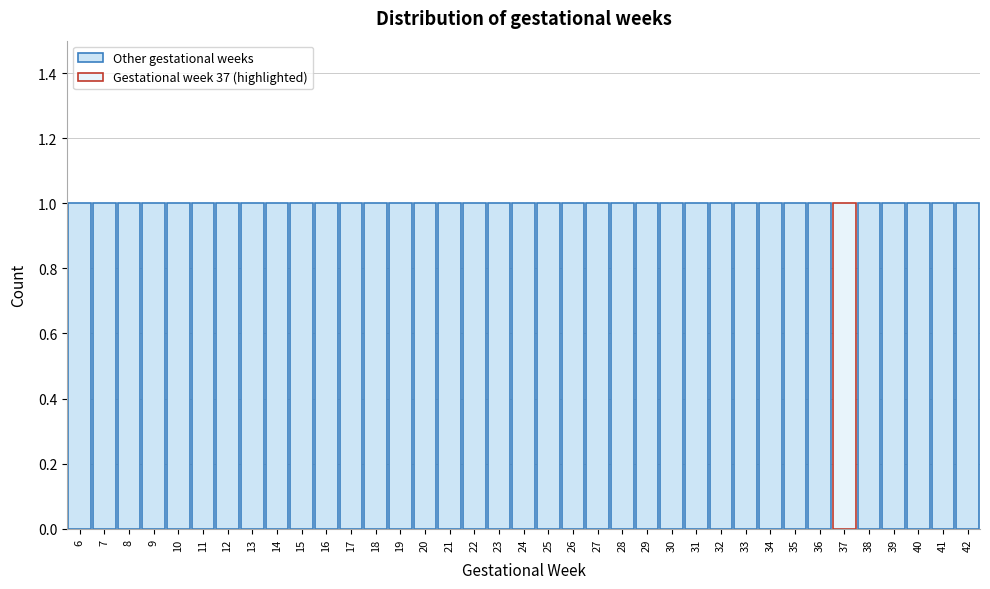

Reading left to right, list every bar in this chart as the range it spans on the x-axis followed by its height. The values are not printed on the chart, so give them approximately, as read against the axis.

5.5 to 6.5: 1
6.5 to 7.5: 1
7.5 to 8.5: 1
8.5 to 9.5: 1
9.5 to 10.5: 1
10.5 to 11.5: 1
11.5 to 12.5: 1
12.5 to 13.5: 1
13.5 to 14.5: 1
14.5 to 15.5: 1
15.5 to 16.5: 1
16.5 to 17.5: 1
17.5 to 18.5: 1
18.5 to 19.5: 1
19.5 to 20.5: 1
20.5 to 21.5: 1
21.5 to 22.5: 1
22.5 to 23.5: 1
23.5 to 24.5: 1
24.5 to 25.5: 1
25.5 to 26.5: 1
26.5 to 27.5: 1
27.5 to 28.5: 1
28.5 to 29.5: 1
29.5 to 30.5: 1
30.5 to 31.5: 1
31.5 to 32.5: 1
32.5 to 33.5: 1
33.5 to 34.5: 1
34.5 to 35.5: 1
35.5 to 36.5: 1
36.5 to 37.5: 1
37.5 to 38.5: 1
38.5 to 39.5: 1
39.5 to 40.5: 1
40.5 to 41.5: 1
41.5 to 42.5: 1